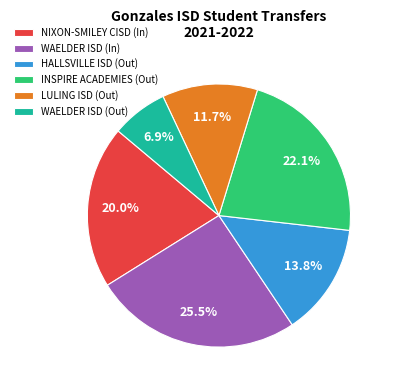

Does any single category account for the majority?

No